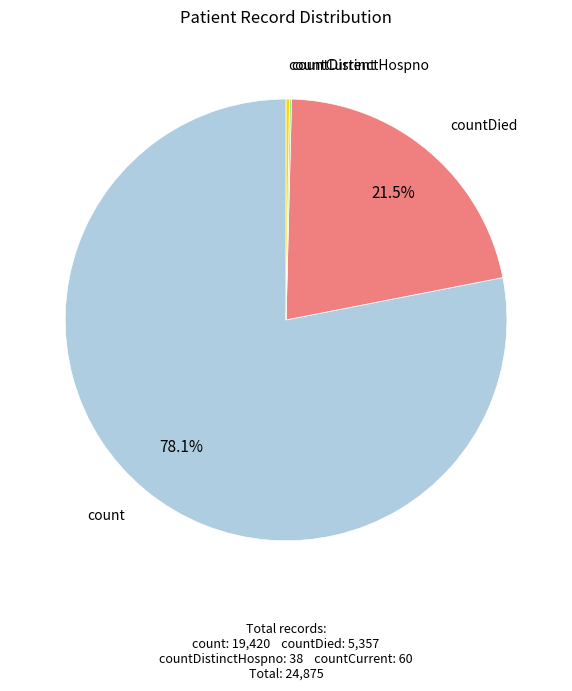

Is there any slice that represents more than half of the pie?

Yes